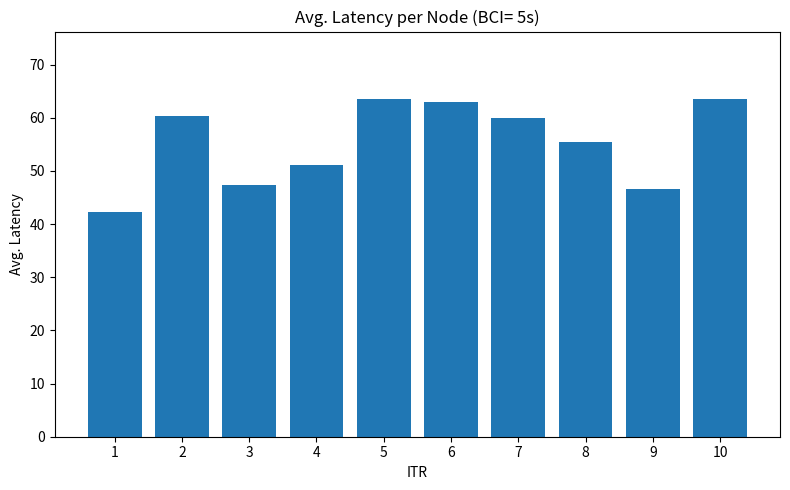

What is the smallest value displayed?

42.2